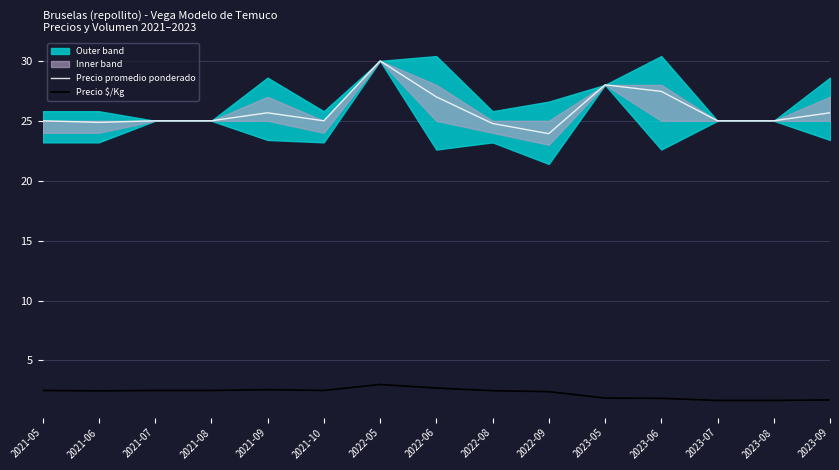

Rank the categories by Precio $/Kg value from lowest to highest.

2023-07, 2023-08, 2023-09, 2023-06, 2023-05, 2022-09, 2021-06, 2022-08, 2021-05, 2021-07, 2021-08, 2021-10, 2021-09, 2022-06, 2022-05